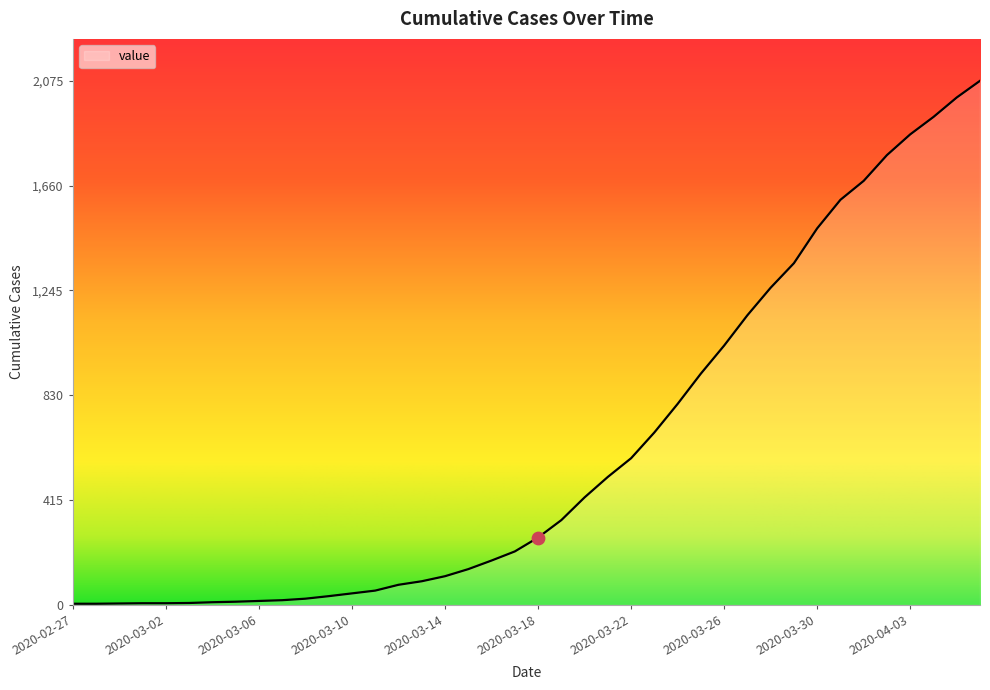

What is the difference between the maximum and minimum values?

2070